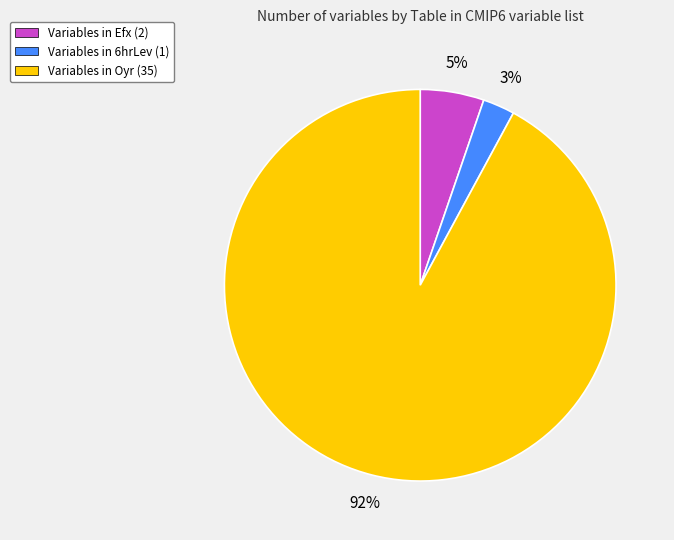

How many segments does this pie chart have?

3